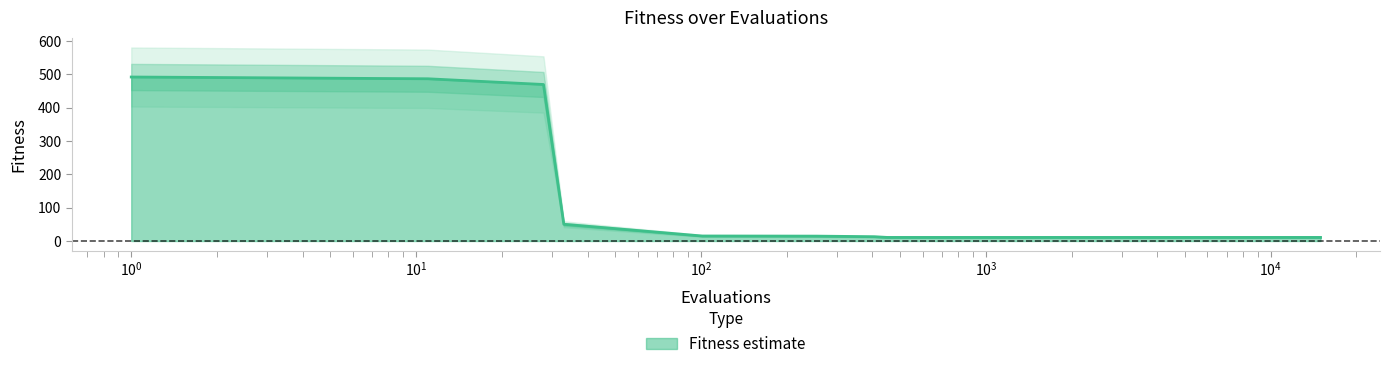

Approximately how many times larger is the value at 14964 compared to 14468?

1.0